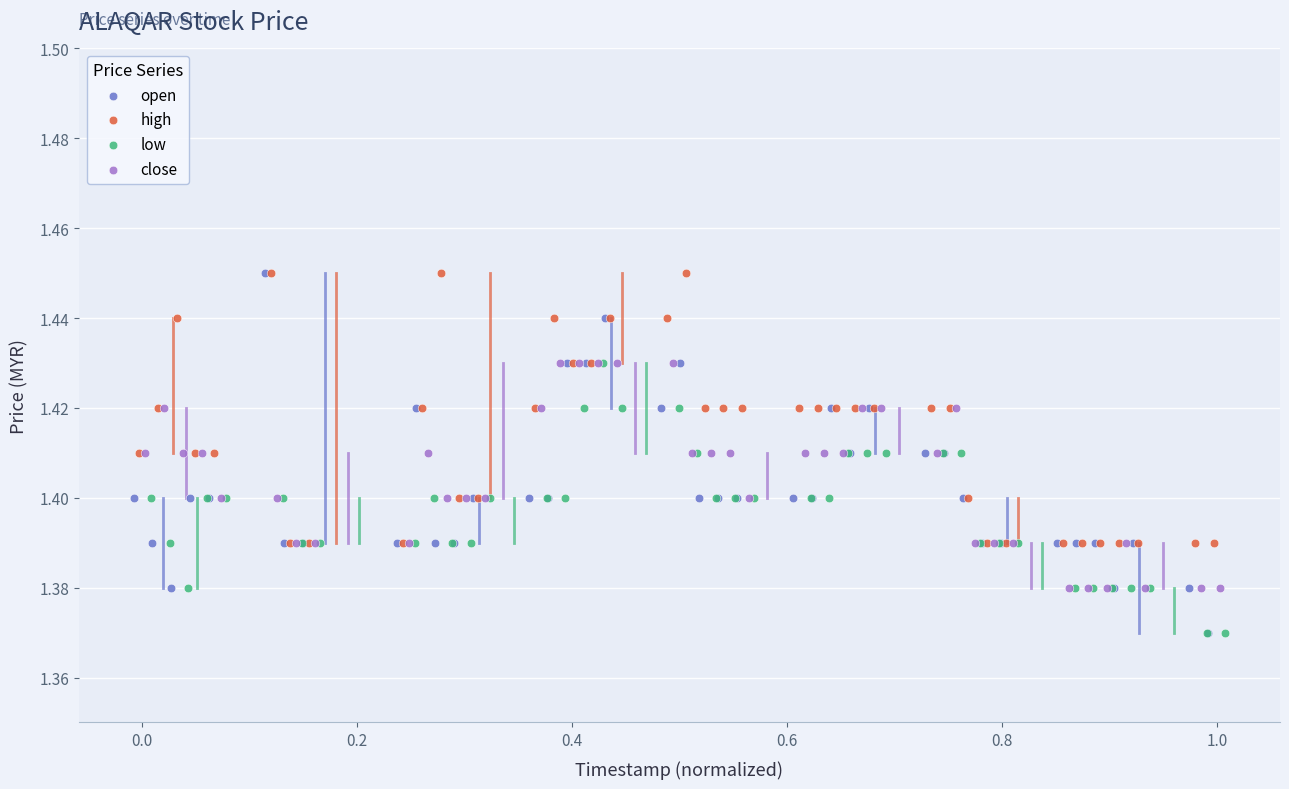

What are all the series names shown in the legend?

open, high, low, close